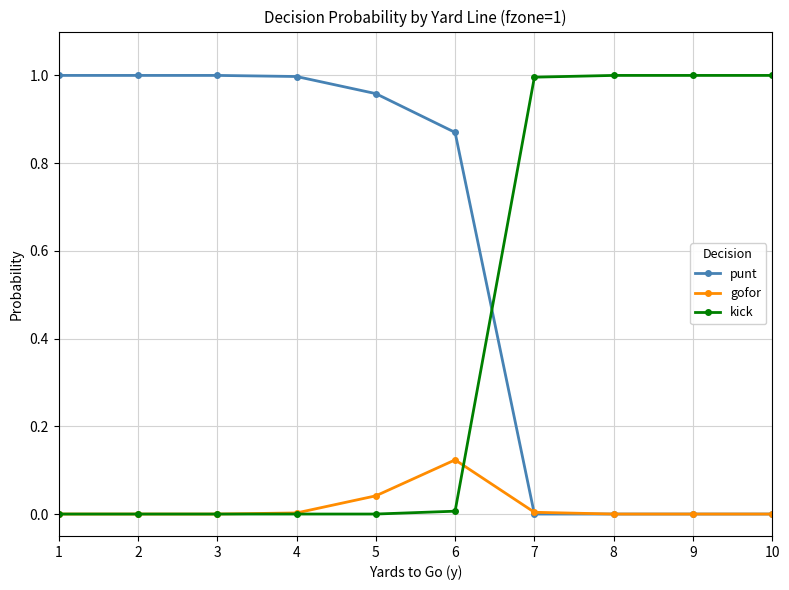

True or false: punt and kick cross at least once.

True